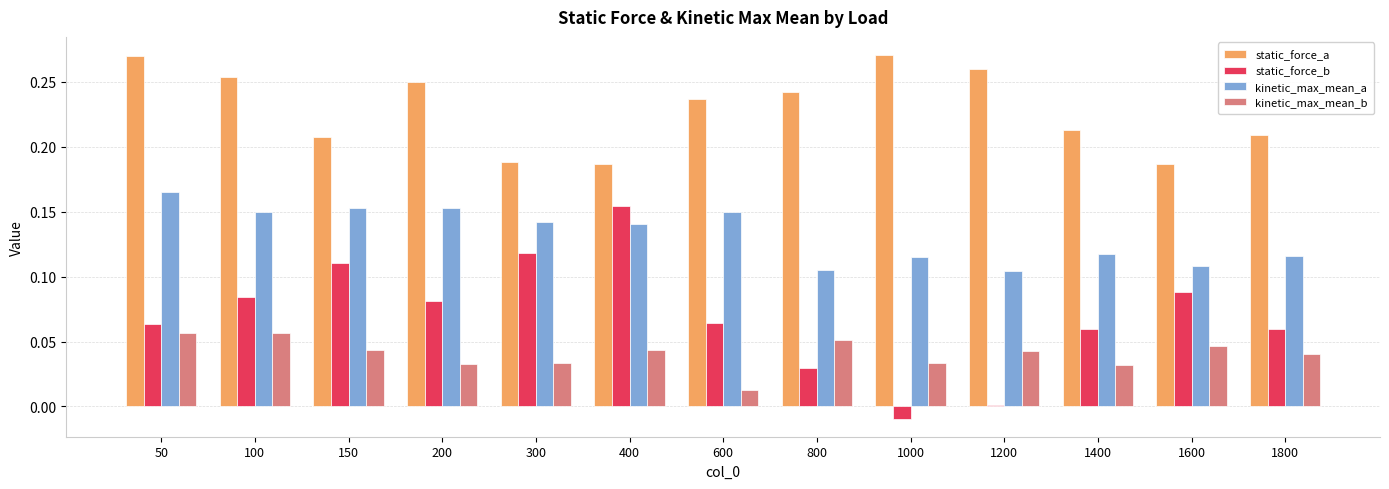

Count the number of categories in the chart.

13